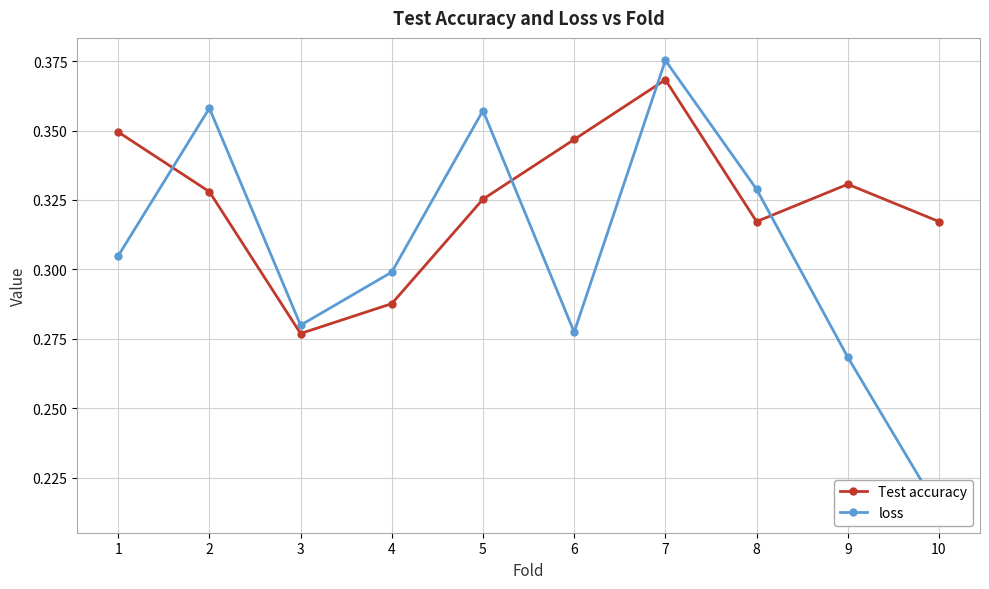

Between which two adjacent categories do Test accuracy and loss first intersect?

1 and 2